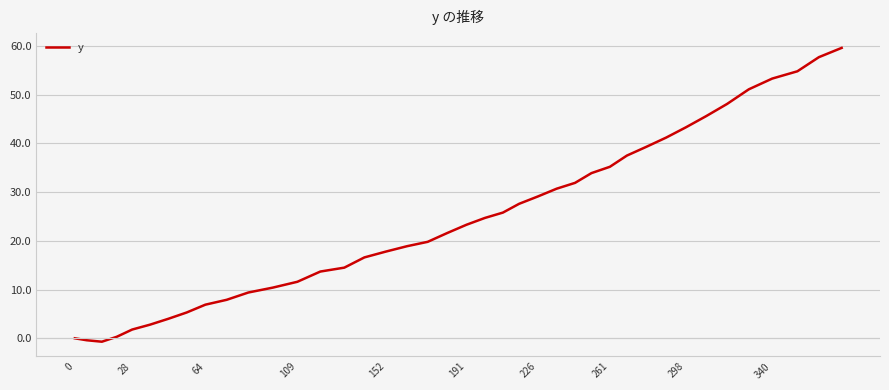

What is the greatest value displayed?

59.6